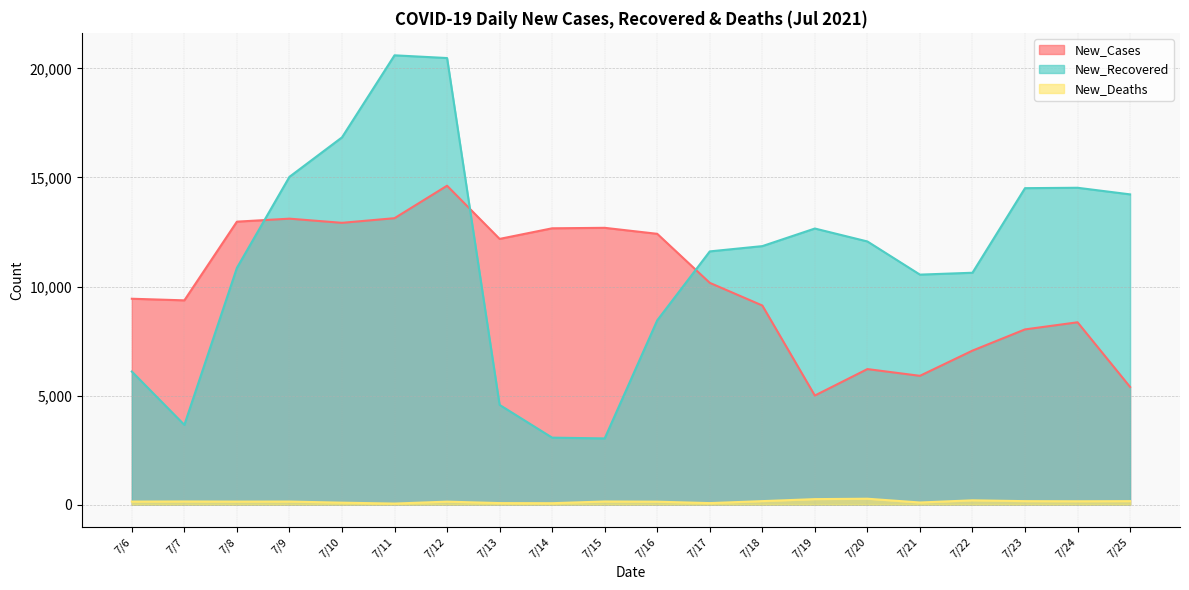

Reading right to left, transcribe all the data shown in this chart.

New_Cases: 7/25=5394	7/24=8359	7/23=8033	7/22=7060	7/21=5904	7/20=6213	7/19=5000	7/18=9129	7/17=10168	7/16=12416	7/15=12691	7/14=12669	7/13=12183	7/12=14622	7/11=13133	7/10=12920	7/9=13111	7/8=12974	7/7=9365	7/6=9439
New_Recovered: 7/25=14225	7/24=14528	7/23=14510	7/22=10631	7/21=10545	7/20=12066	7/19=12659	7/18=11852	7/17=11610	7/16=8448	7/15=3034	7/14=3069	7/13=4571	7/12=20477	7/11=20602	7/10=16839	7/9=15029	7/8=10854	7/7=3655	7/6=6100
New_Deaths: 7/25=157	7/24=151	7/23=157	7/22=195	7/21=95	7/20=268	7/19=250	7/18=158	7/17=67	7/16=132	7/15=141	7/14=63	7/13=68	7/12=134	7/11=46	7/10=87	7/9=138	7/8=136	7/7=142	7/6=137